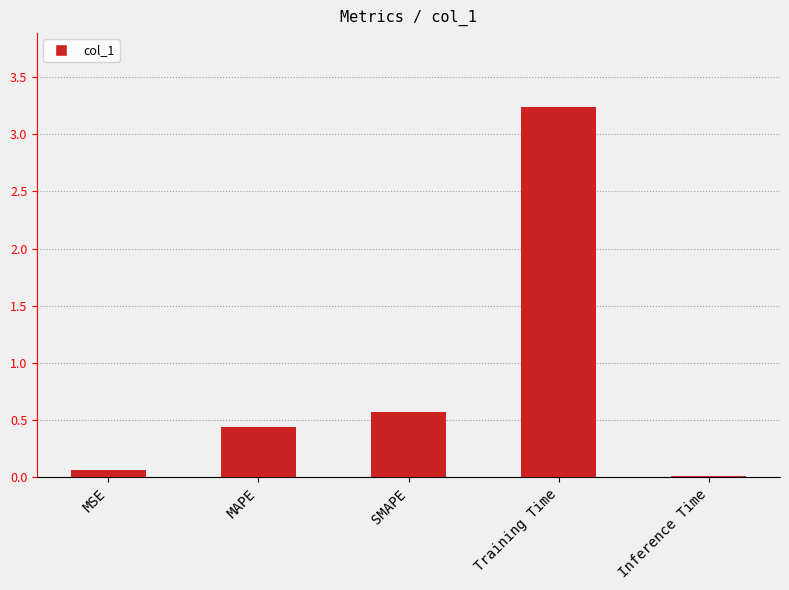

True or false: the data shows 0.6 at SMAPE.

True